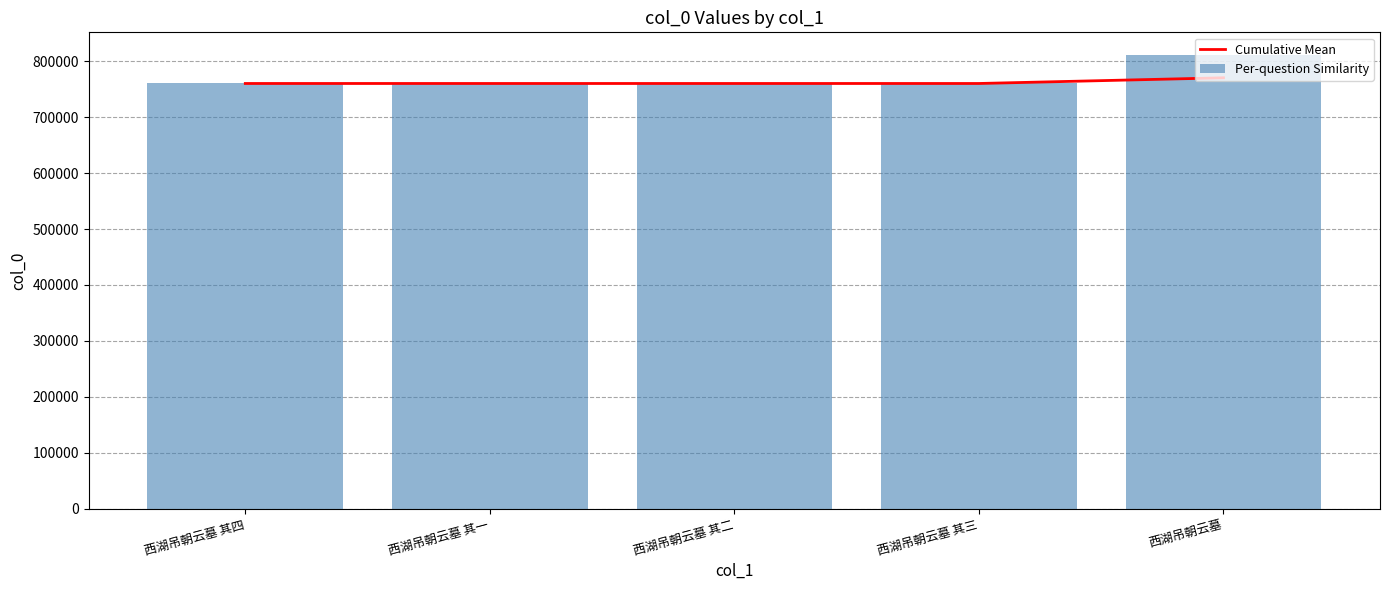

What is the approximate value of Per-question Similarity at 西湖吊朝云墓 其一?

760473